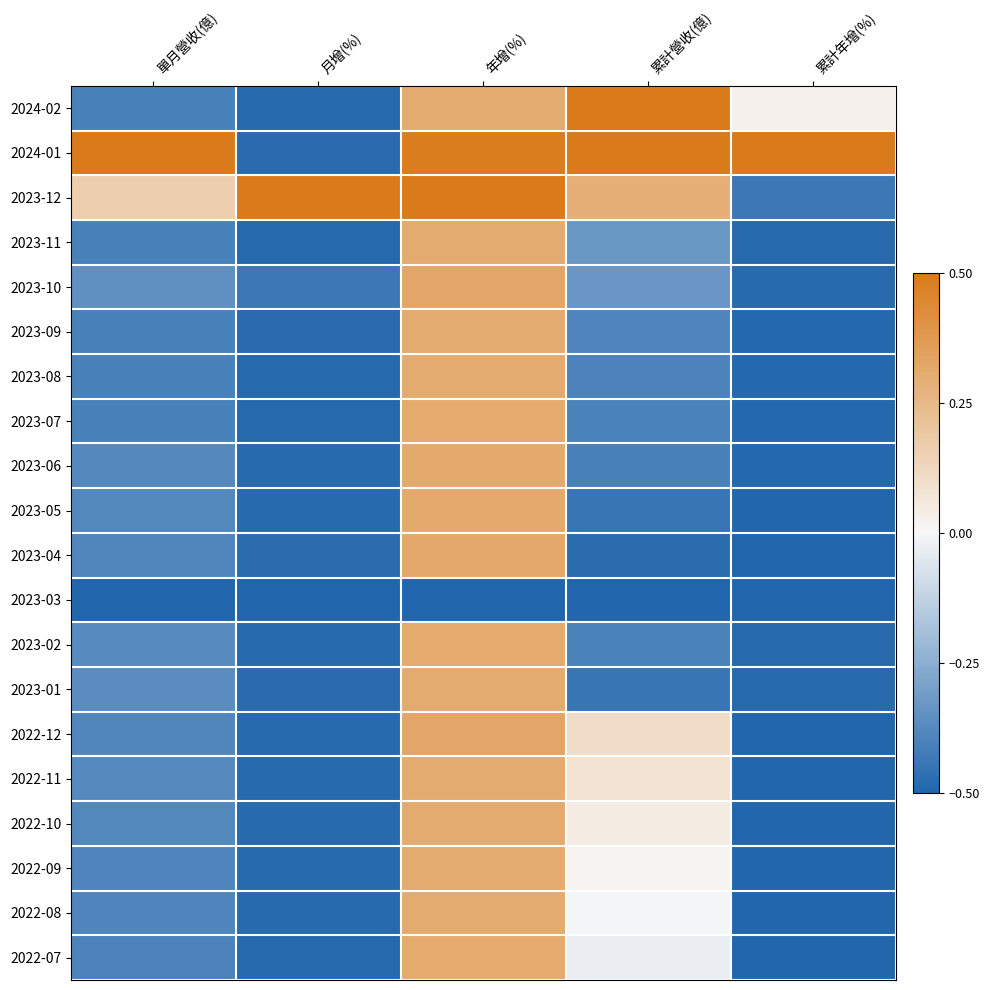

At which category is the sum across all series the highest?

年增(%)